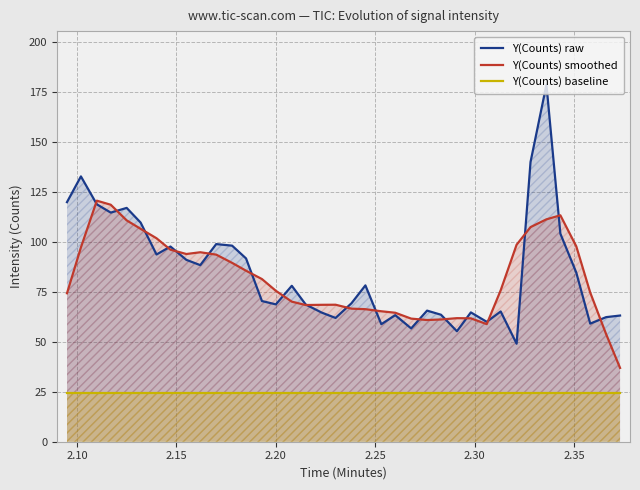

True or false: Y(Counts) baseline and Y(Counts) smoothed cross at least once.

False